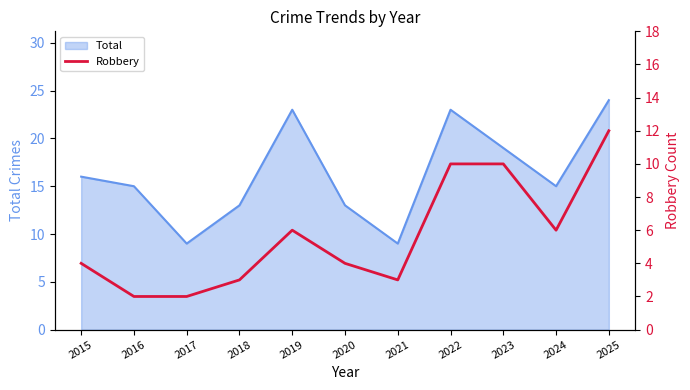

Which category has the highest value in the Total series?

2025